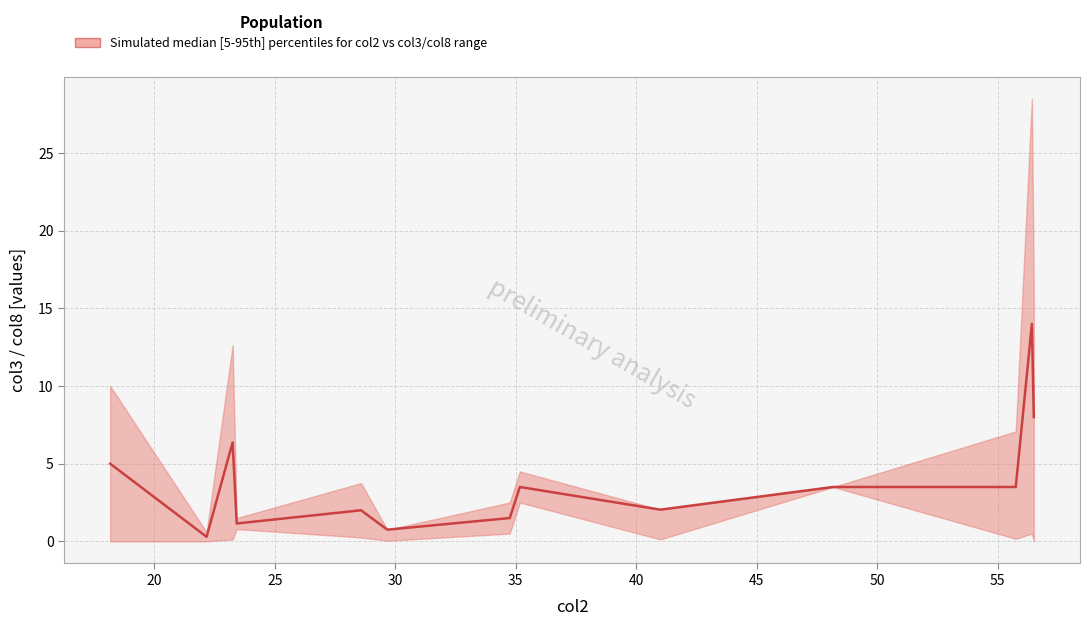

How many values are below 3?

6